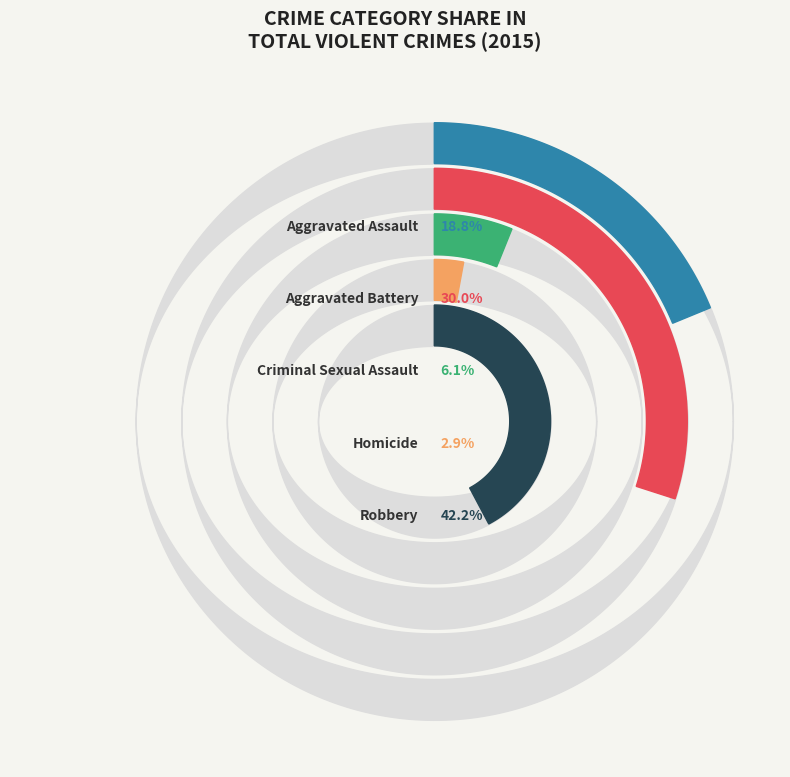

Rank the categories by value from highest to lowest.

Robbery, Aggravated Battery, Aggravated Assault, Criminal Sexual Assault, Homicide